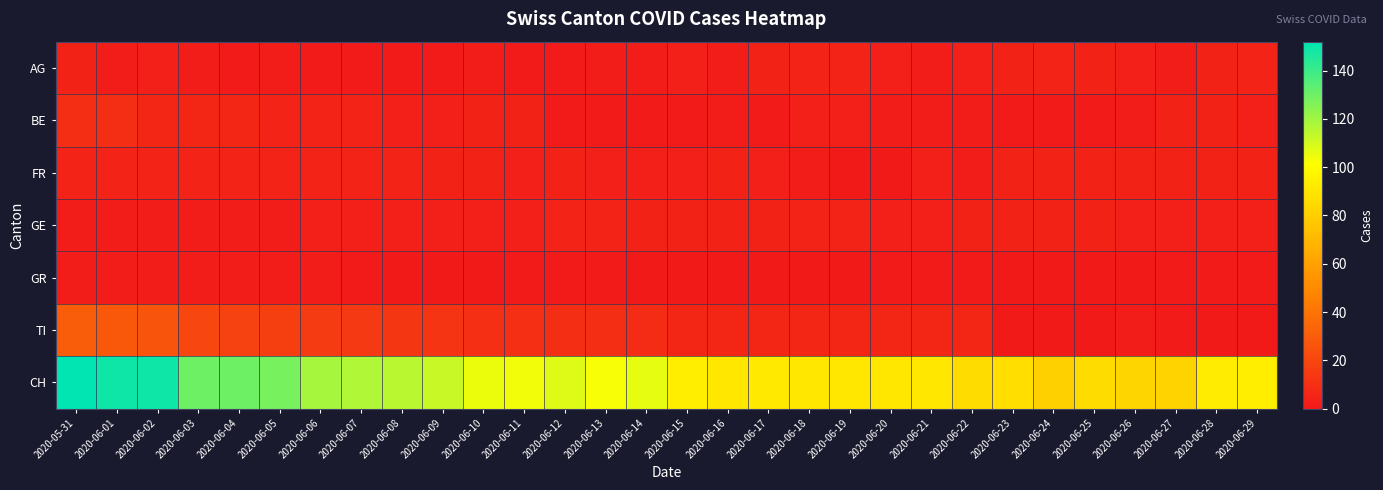

Reading right to left, transcribe all the data shown in this chart.

AG: 2020-06-29=5	2020-06-28=4	2020-06-27=2	2020-06-26=3	2020-06-25=4	2020-06-24=5	2020-06-23=4	2020-06-22=3	2020-06-21=2	2020-06-20=3	2020-06-19=5	2020-06-18=5	2020-06-17=4	2020-06-16=2	2020-06-15=3	2020-06-14=2	2020-06-13=2	2020-06-12=1	2020-06-11=1	2020-06-10=2	2020-06-09=1	2020-06-08=1	2020-06-07=1	2020-06-06=1	2020-06-05=2	2020-06-04=1	2020-06-03=2	2020-06-02=3	2020-06-01=2	2020-05-31=4
BE: 2020-06-29=3	2020-06-28=4	2020-06-27=4	2020-06-26=2	2020-06-25=1	2020-06-24=1	2020-06-23=1	2020-06-22=2	2020-06-21=2	2020-06-20=2	2020-06-19=3	2020-06-18=3	2020-06-17=1	2020-06-16=2	2020-06-15=1	2020-06-14=1	2020-06-13=1	2020-06-12=1	2020-06-11=4	2020-06-10=4	2020-06-09=3	2020-06-08=3	2020-06-07=5	2020-06-06=5	2020-06-05=5	2020-06-04=6	2020-06-03=6	2020-06-02=6	2020-06-01=9	2020-05-31=9
FR: 2020-06-29=4	2020-06-28=4	2020-06-27=4	2020-06-26=4	2020-06-25=4	2020-06-24=4	2020-06-23=4	2020-06-22=2	2020-06-21=3	2020-06-20=0	2020-06-19=0	2020-06-18=2	2020-06-17=3	2020-06-16=4	2020-06-15=3	2020-06-14=3	2020-06-13=3	2020-06-12=4	2020-06-11=3	2020-06-10=4	2020-06-09=4	2020-06-08=5	2020-06-07=5	2020-06-06=5	2020-06-05=5	2020-06-04=5	2020-06-03=5	2020-06-02=5	2020-06-01=5	2020-05-31=5
GE: 2020-06-29=3	2020-06-28=3	2020-06-27=3	2020-06-26=3	2020-06-25=4	2020-06-24=4	2020-06-23=4	2020-06-22=4	2020-06-21=3	2020-06-20=3	2020-06-19=5	2020-06-18=5	2020-06-17=4	2020-06-16=4	2020-06-15=4	2020-06-14=4	2020-06-13=5	2020-06-12=5	2020-06-11=3	2020-06-10=3	2020-06-09=3	2020-06-08=3	2020-06-07=3	2020-06-06=3	2020-06-05=2	2020-06-04=2	2020-06-03=2	2020-06-02=2	2020-06-01=2	2020-05-31=2
GR: 2020-06-29=1	2020-06-28=1	2020-06-27=1	2020-06-26=0	2020-06-25=0	2020-06-24=0	2020-06-23=0	2020-06-22=1	2020-06-21=1	2020-06-20=1	2020-06-19=0	2020-06-18=0	2020-06-17=0	2020-06-16=0	2020-06-15=0	2020-06-14=0	2020-06-13=1	2020-06-12=1	2020-06-11=1	2020-06-10=0	2020-06-09=0	2020-06-08=0	2020-06-07=1	2020-06-06=2	2020-06-05=2	2020-06-04=2	2020-06-03=2	2020-06-02=2	2020-06-01=2	2020-05-31=2
TI: 2020-06-29=0	2020-06-28=0	2020-06-27=1	2020-06-26=2	2020-06-25=0	2020-06-24=0	2020-06-23=0	2020-06-22=6	2020-06-21=6	2020-06-20=6	2020-06-19=6	2020-06-18=6	2020-06-17=6	2020-06-16=6	2020-06-15=6	2020-06-14=8	2020-06-13=9	2020-06-12=9	2020-06-11=10	2020-06-10=10	2020-06-09=12	2020-06-08=13	2020-06-07=14	2020-06-06=15	2020-06-05=17	2020-06-04=18	2020-06-03=20	2020-06-02=26	2020-06-01=28	2020-05-31=30
CH: 2020-06-29=94	2020-06-28=93	2020-06-27=82	2020-06-26=83	2020-06-25=86	2020-06-24=81	2020-06-23=87	2020-06-22=86	2020-06-21=91	2020-06-20=91	2020-06-19=91	2020-06-18=91	2020-06-17=92	2020-06-16=91	2020-06-15=94	2020-06-14=106	2020-06-13=103	2020-06-12=108	2020-06-11=104	2020-06-10=105	2020-06-09=112	2020-06-08=115	2020-06-07=117	2020-06-06=119	2020-06-05=128	2020-06-04=130	2020-06-03=130	2020-06-02=149	2020-06-01=149	2020-05-31=152